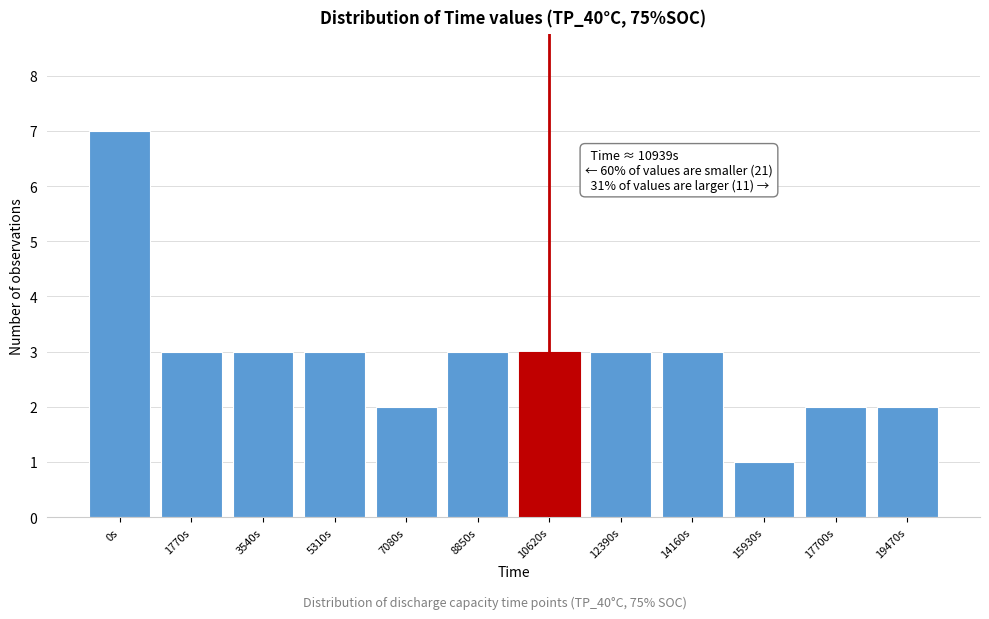

Reading right to left, transcribe all the data shown in this chart.

19470s=2	17700s=2	15930s=1	14160s=3	12390s=3	10620s=3	8850s=3	7080s=2	5310s=3	3540s=3	1770s=3	0s=7